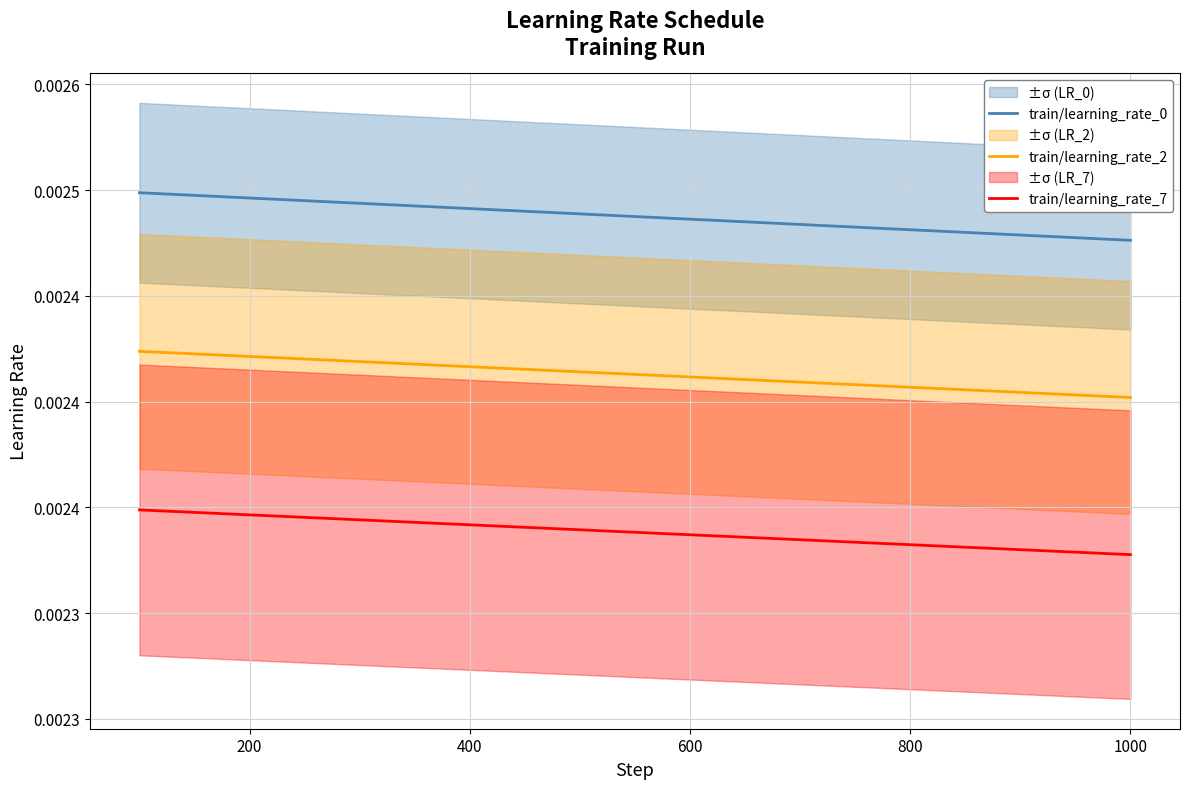

Rank the series by their average value, from lowest to highest.

train/learning_rate_7, train/learning_rate_2, train/learning_rate_0